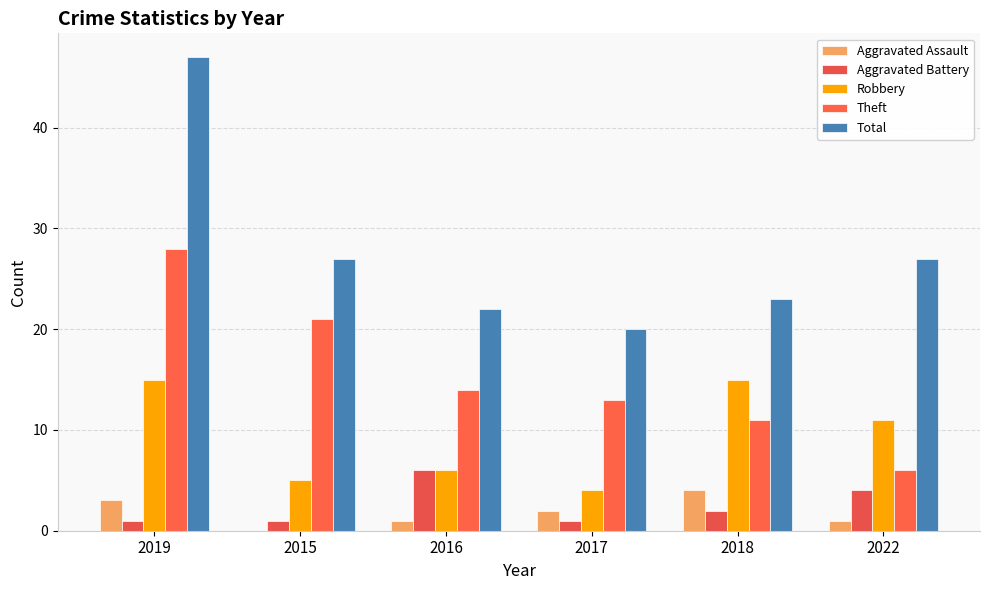

What is the difference between the maximum and minimum values in the Theft series?

22